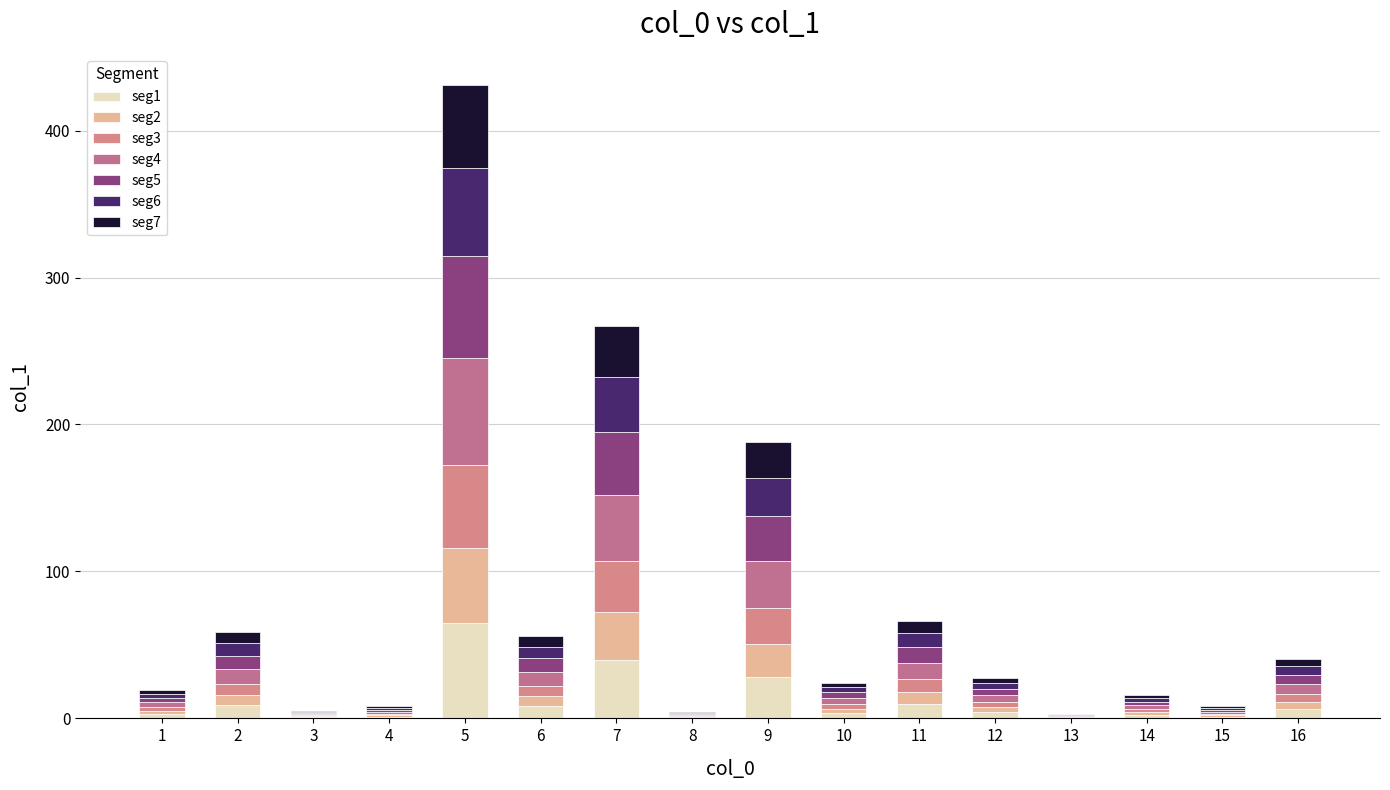

How many distinct data groups are displayed?

7